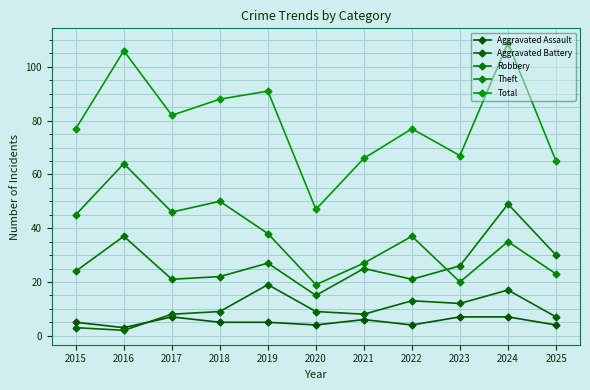

Reading right to left, list all the values displayed in this chart.

Aggravated Assault: 2025=4	2024=7	2023=7	2022=4	2021=6	2020=4	2019=5	2018=5	2017=7	2016=3	2015=5
Aggravated Battery: 2025=7	2024=17	2023=12	2022=13	2021=8	2020=9	2019=19	2018=9	2017=8	2016=2	2015=3
Robbery: 2025=30	2024=49	2023=26	2022=21	2021=25	2020=15	2019=27	2018=22	2017=21	2016=37	2015=24
Theft: 2025=23	2024=35	2023=20	2022=37	2021=27	2020=19	2019=38	2018=50	2017=46	2016=64	2015=45
Total: 2025=65	2024=109	2023=67	2022=77	2021=66	2020=47	2019=91	2018=88	2017=82	2016=106	2015=77